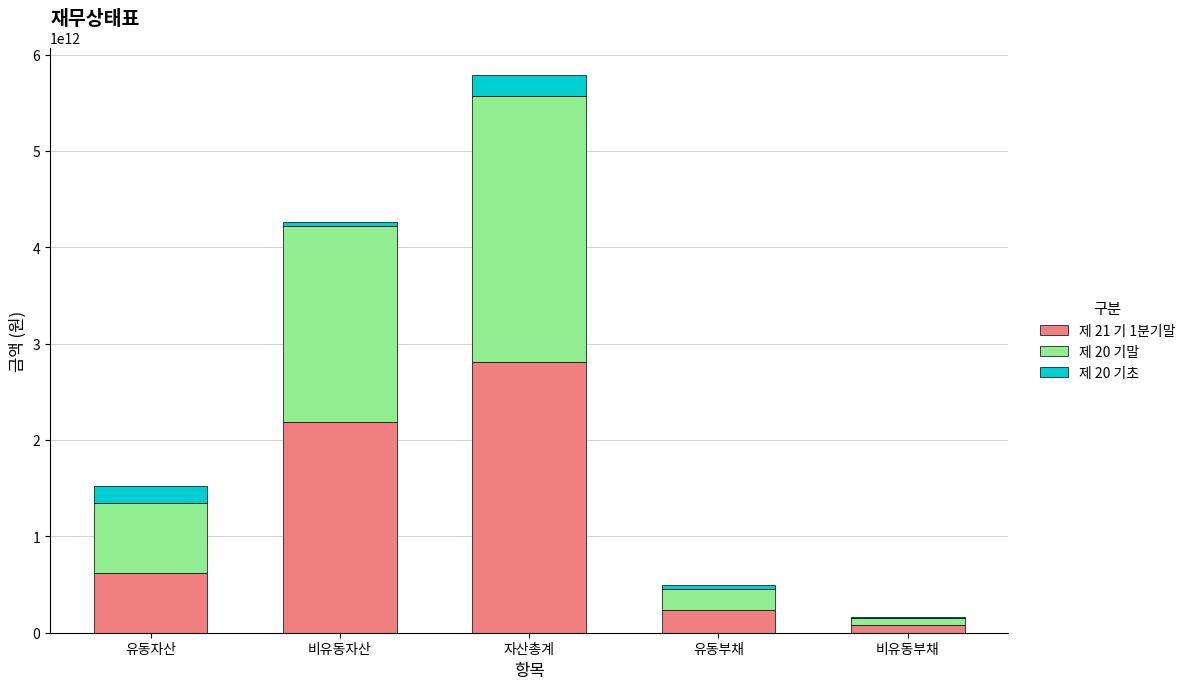

At which category is the sum across all series the highest?

자산총계